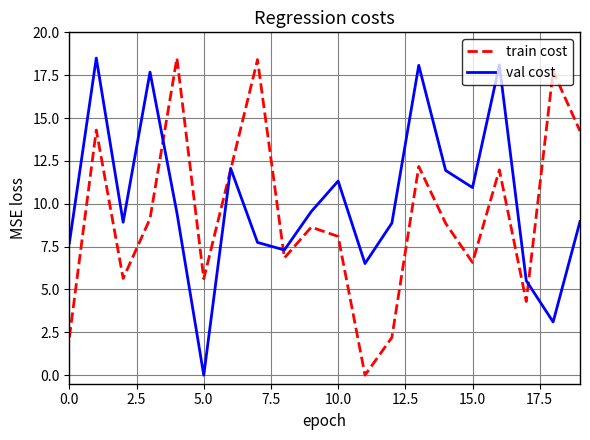

What is the maximum value shown in the chart?

18.5